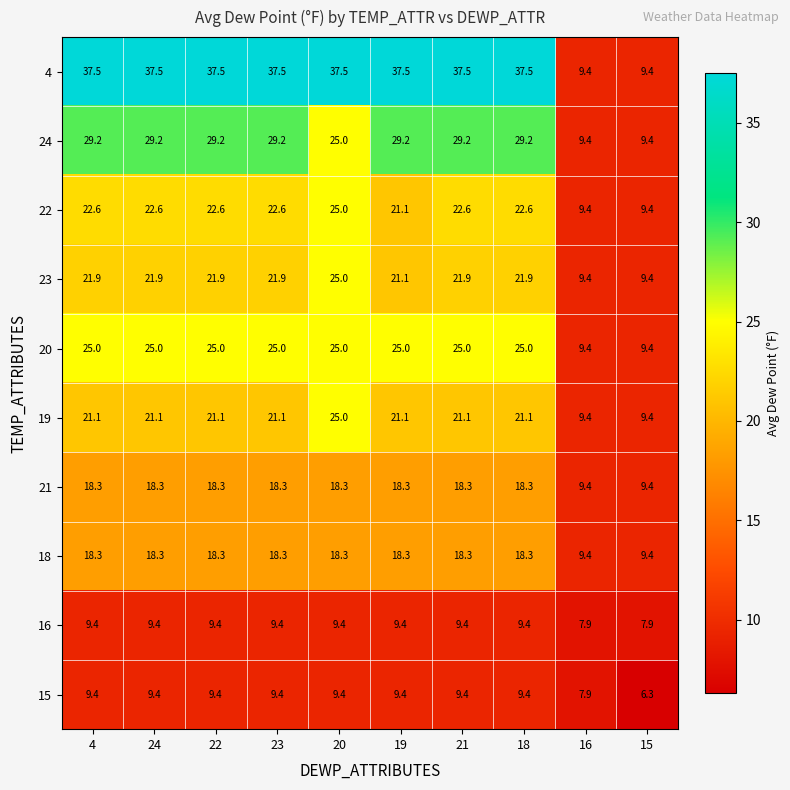

Is it true that 23 equals 14.4 at 15?

False